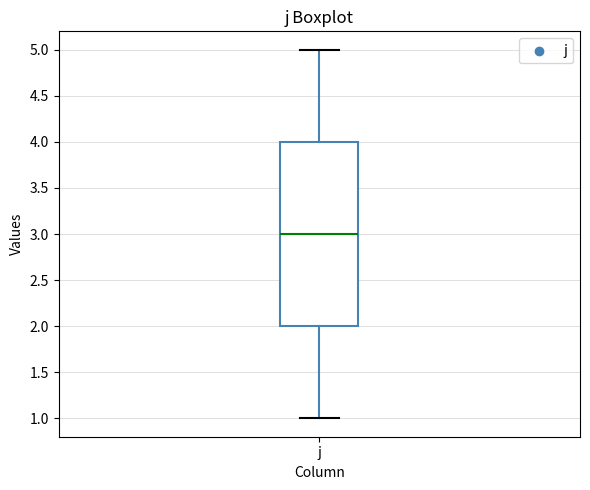

Where is the upper edge of the box for j on the y-axis? The values are not printed on the chart, so give them approximately, as read against the axis.

4